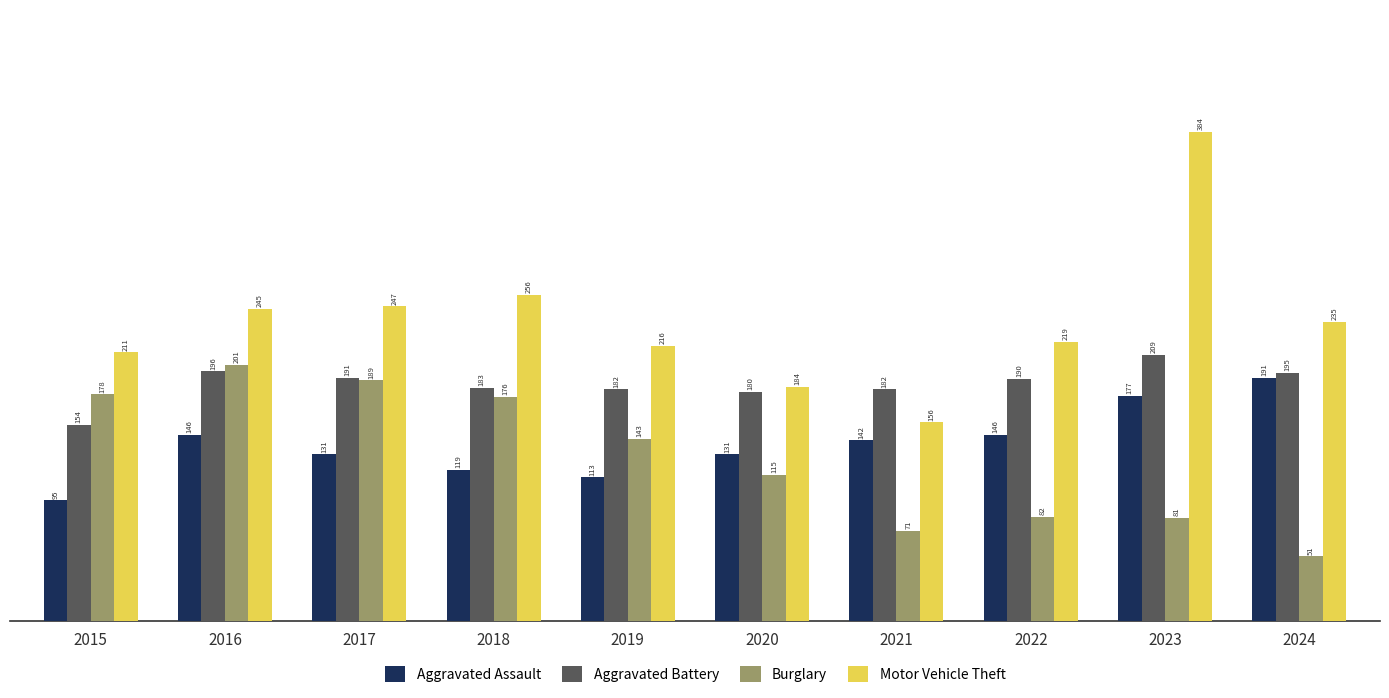

What is the difference between the highest and lowest values at 2020?

69